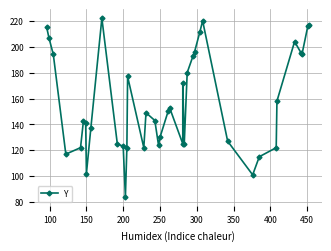

What is the difference between the second highest and second lowest values?

119